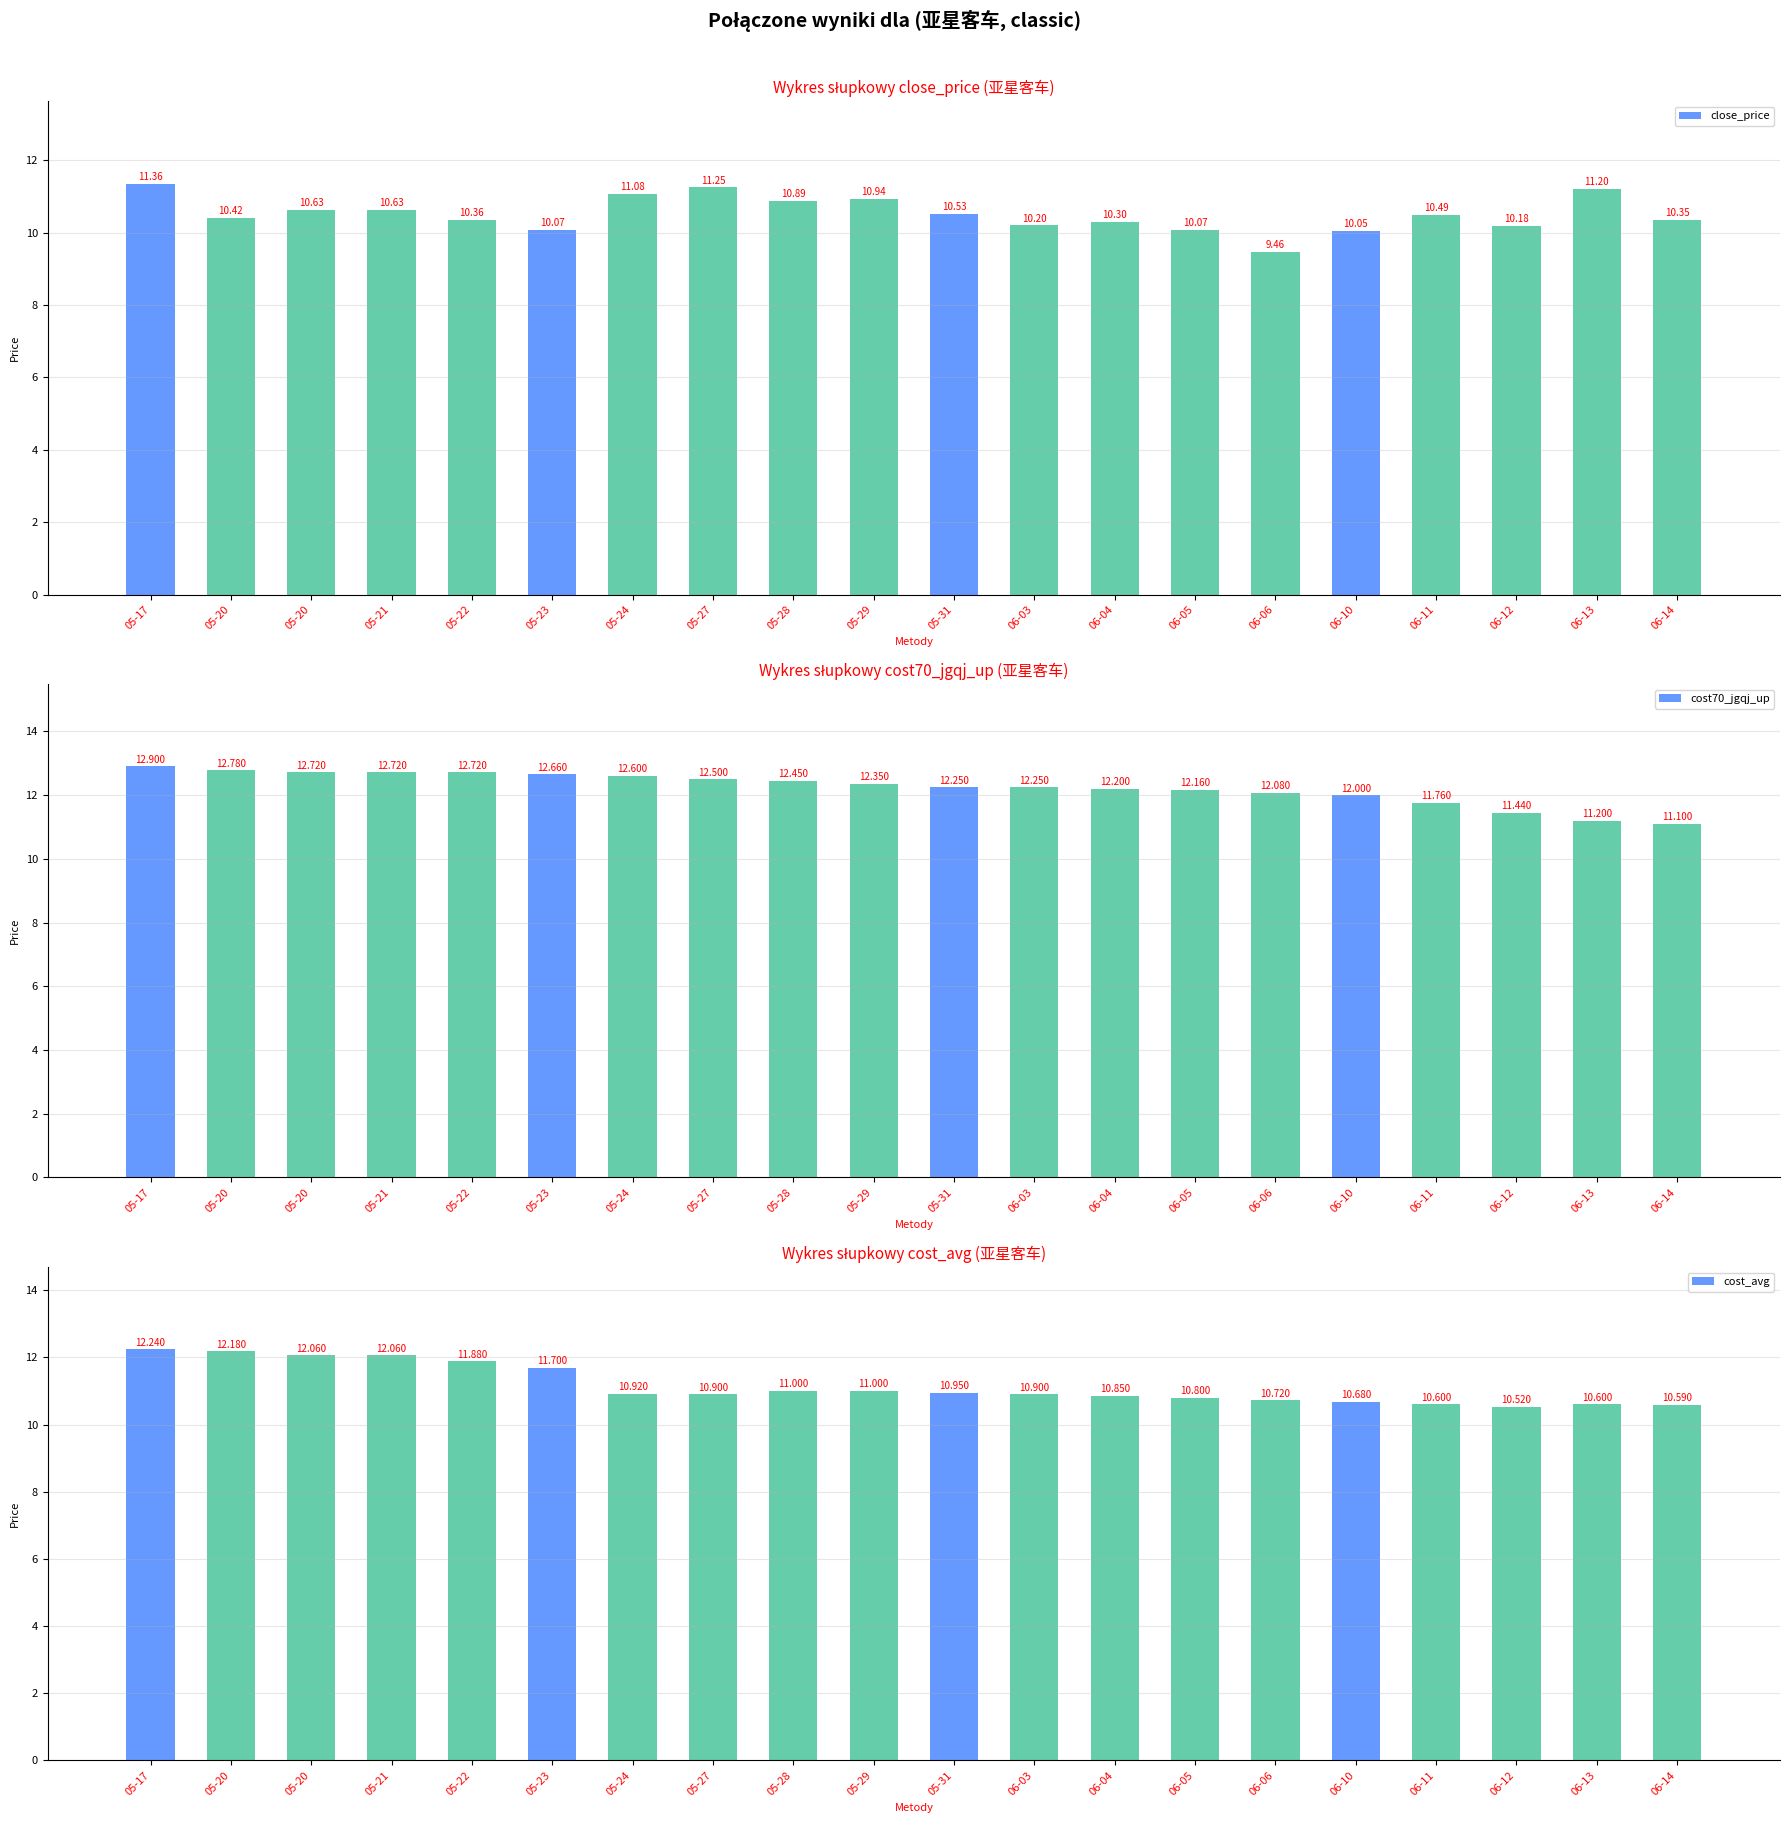

Reading right to left, what are all the values shown in this chart?

close_price: 06-14=10.3	06-13=11.2	06-12=10.2	06-11=10.5	06-10=10.1	06-06=9.5	06-05=10.1	06-04=10.3	06-03=10.2	05-31=10.5	05-29=10.9	05-28=10.9	05-27=11.2	05-24=11.1	05-23=10.1	05-22=10.4	05-21=10.6	05-20=10.6	05-20=10.4	05-17=11.4
cost70_jgqj_up: 06-14=11.1	06-13=11.2	06-12=11.4	06-11=11.8	06-10=12.0	06-06=12.1	06-05=12.2	06-04=12.2	06-03=12.2	05-31=12.2	05-29=12.3	05-28=12.4	05-27=12.5	05-24=12.6	05-23=12.7	05-22=12.7	05-21=12.7	05-20=12.7	05-20=12.8	05-17=12.9
cost_avg: 06-14=10.6	06-13=10.6	06-12=10.5	06-11=10.6	06-10=10.7	06-06=10.7	06-05=10.8	06-04=10.8	06-03=10.9	05-31=10.9	05-29=11.0	05-28=11.0	05-27=10.9	05-24=10.9	05-23=11.7	05-22=11.9	05-21=12.1	05-20=12.1	05-20=12.2	05-17=12.2